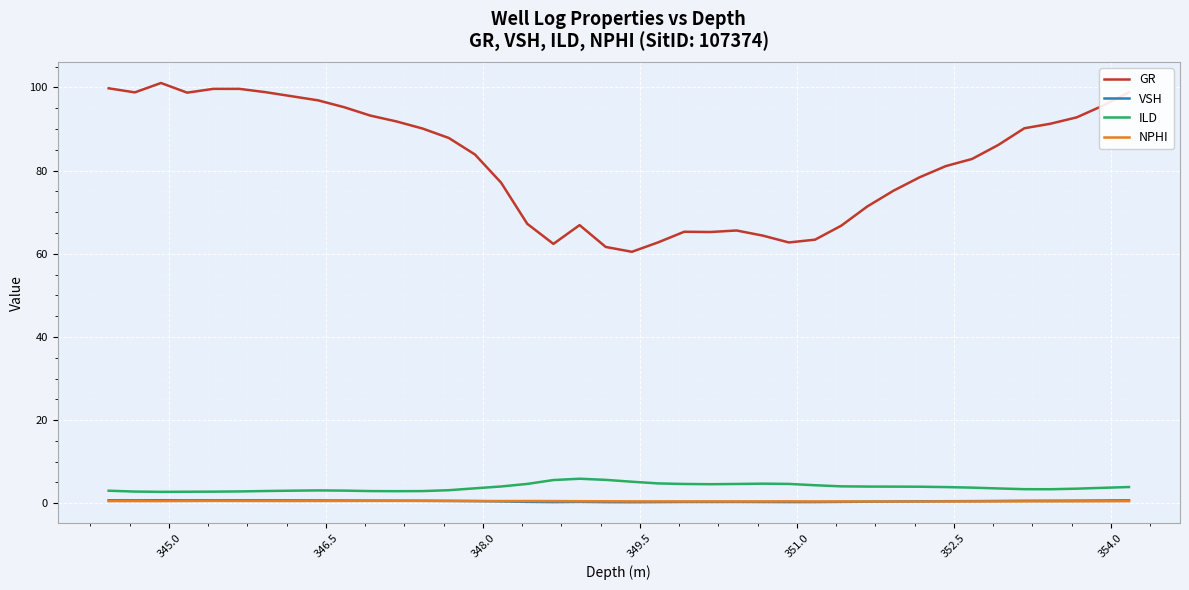

True or false: GR and VSH cross at least once.

False